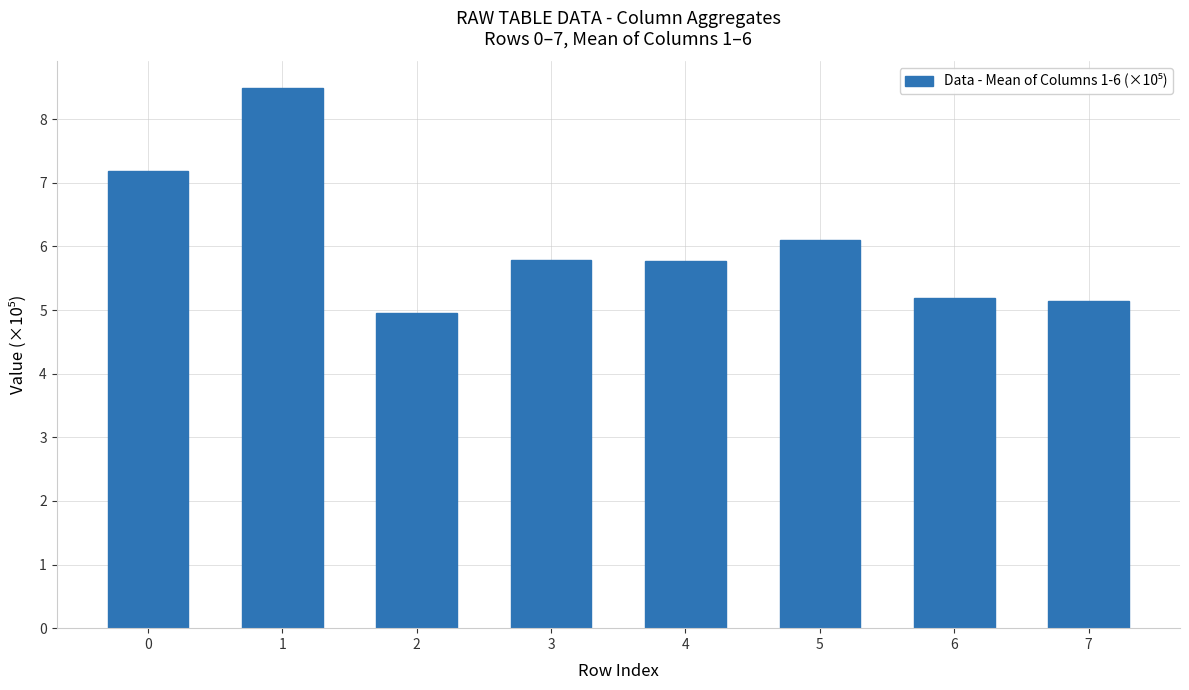

True or false: the data shows 5.2 at 6.

True